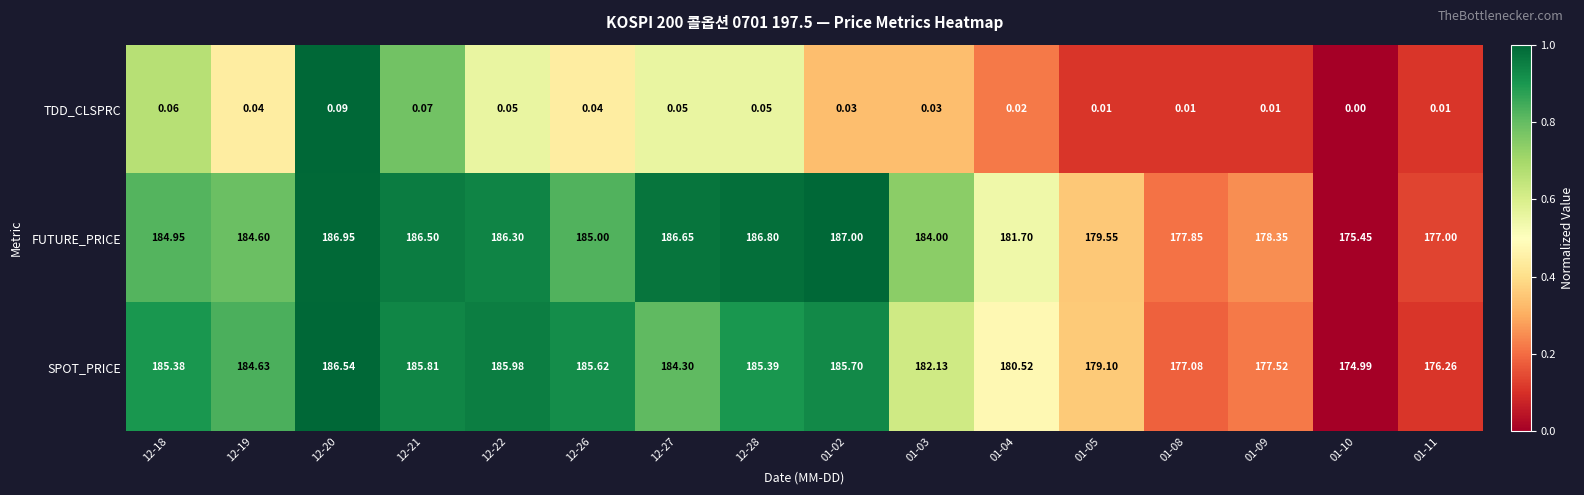

Which series has the largest total across all categories?

FUTURE_PRICE